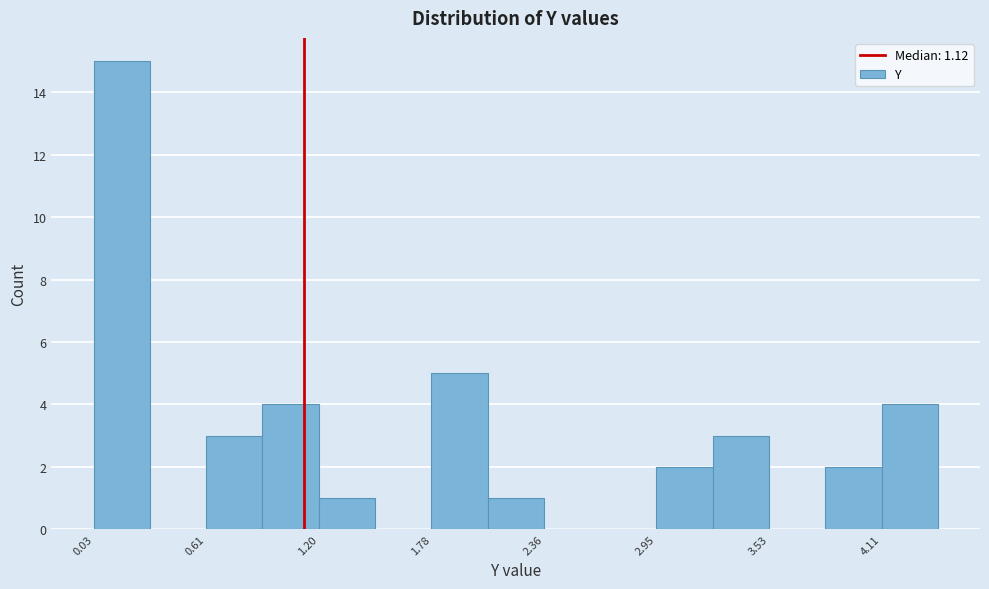

Read against the x-axis, roughly where is the centre of the tallest bar?

0.2